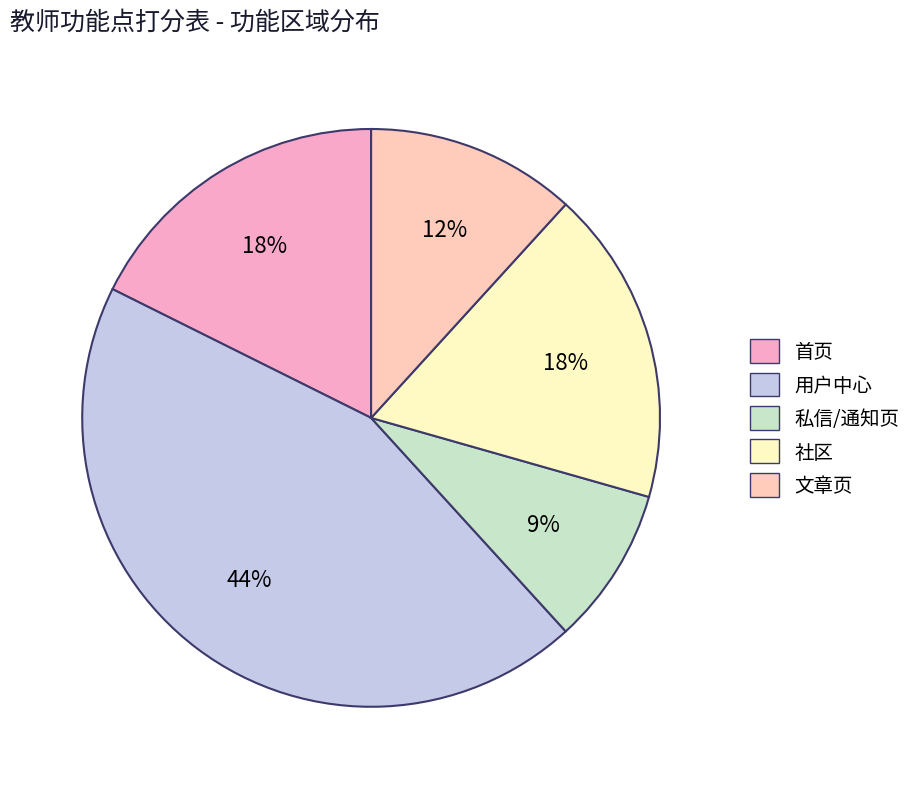

Does any single category account for the majority?

No